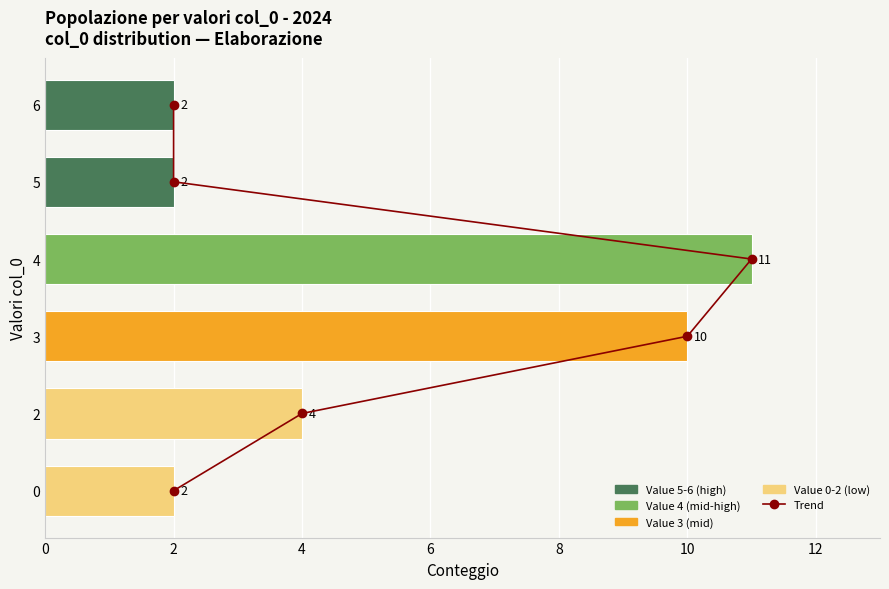

Which series has the widest spread of values?

col_0 value counts